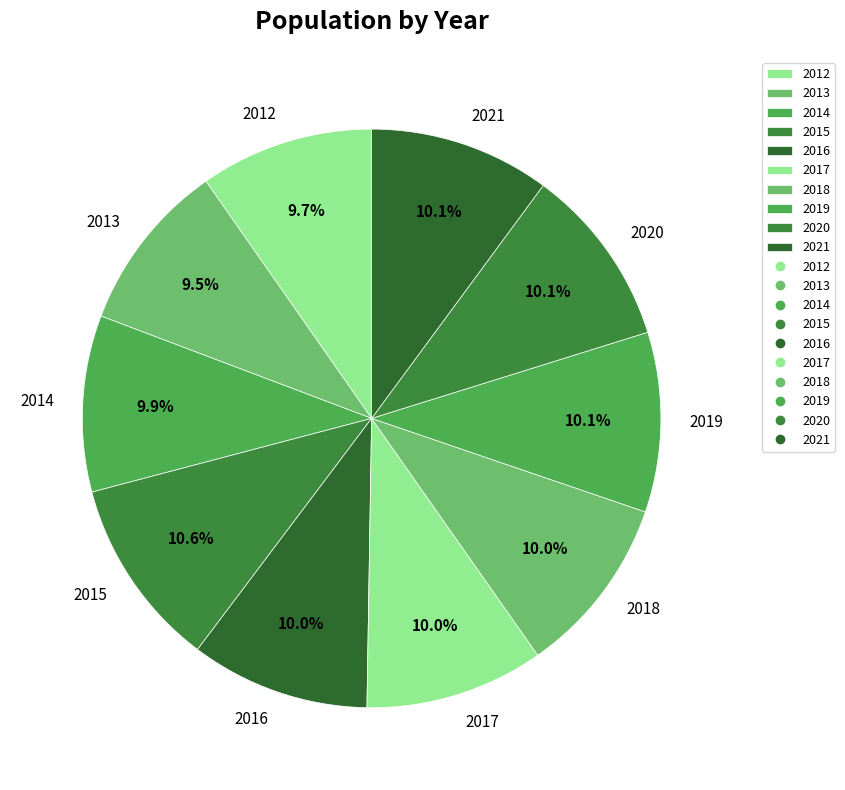

To the nearest percent, what is the difference between the largest and smallest slice percentages?

1%